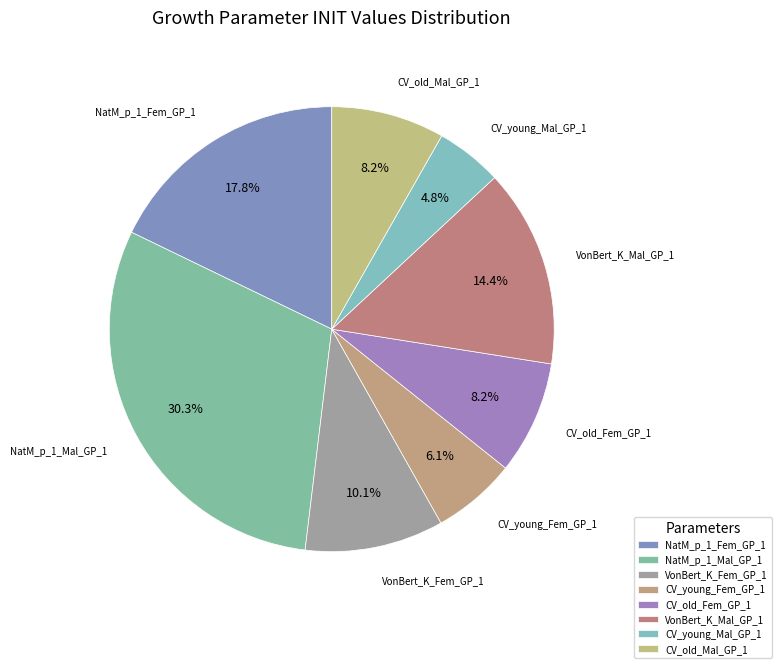

Is the sum of CV_old_Fem_GP_1 and NatM_p_1_Mal_GP_1 greater than half?

No